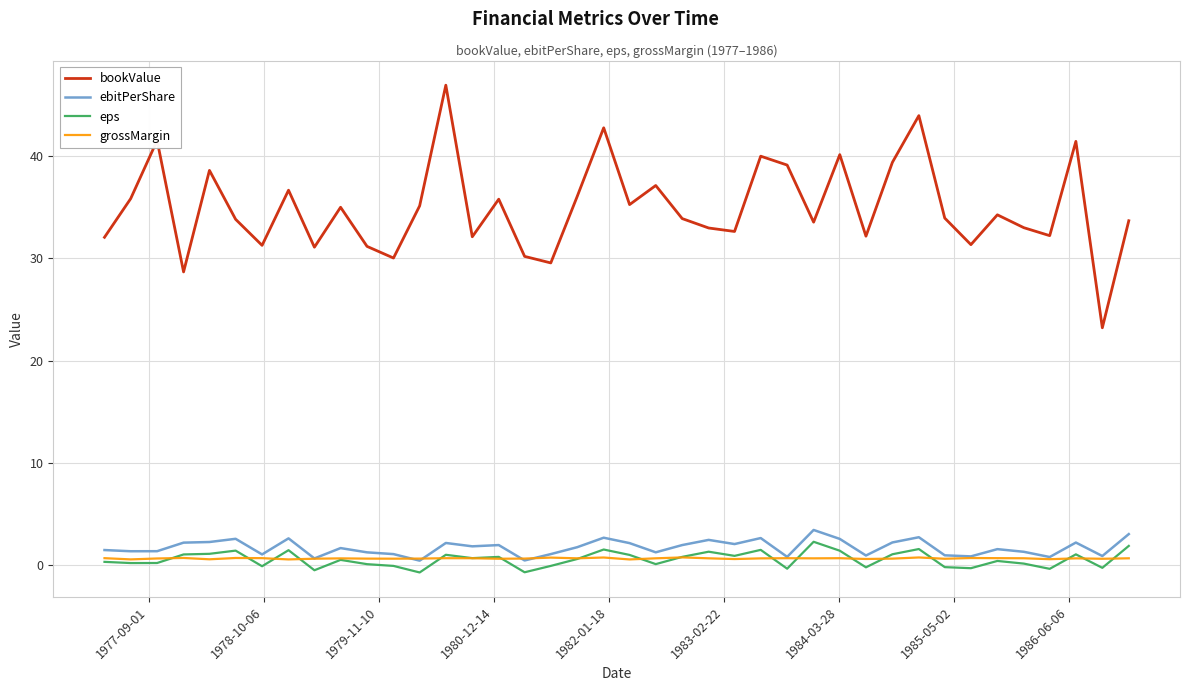

True or false: grossMargin and bookValue intersect in this chart.

False